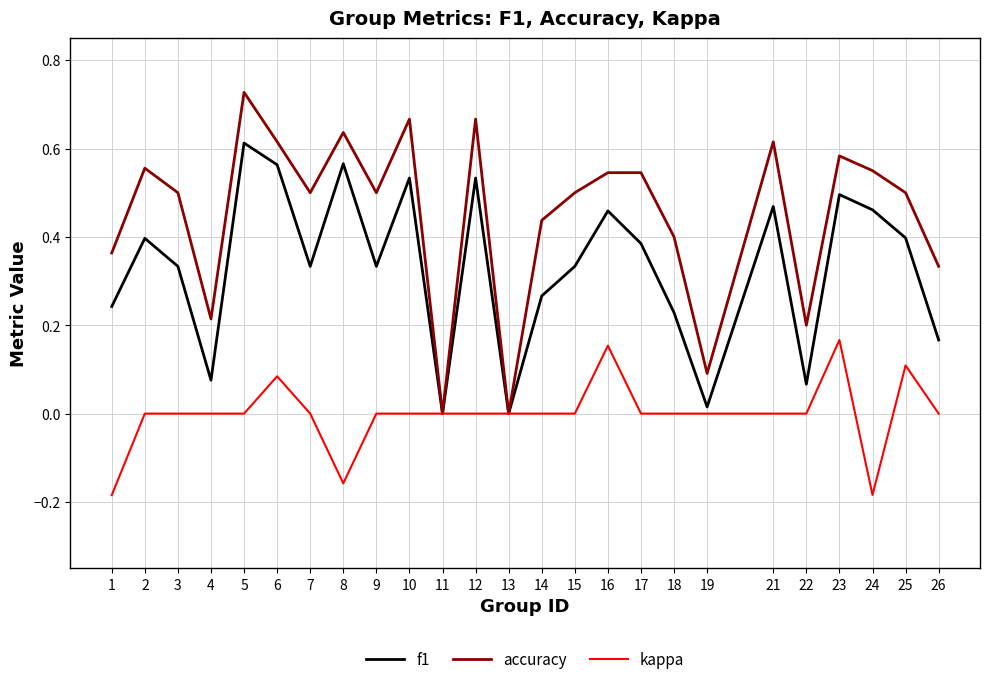

Rank the series by their average value, from highest to lowest.

accuracy, f1, kappa